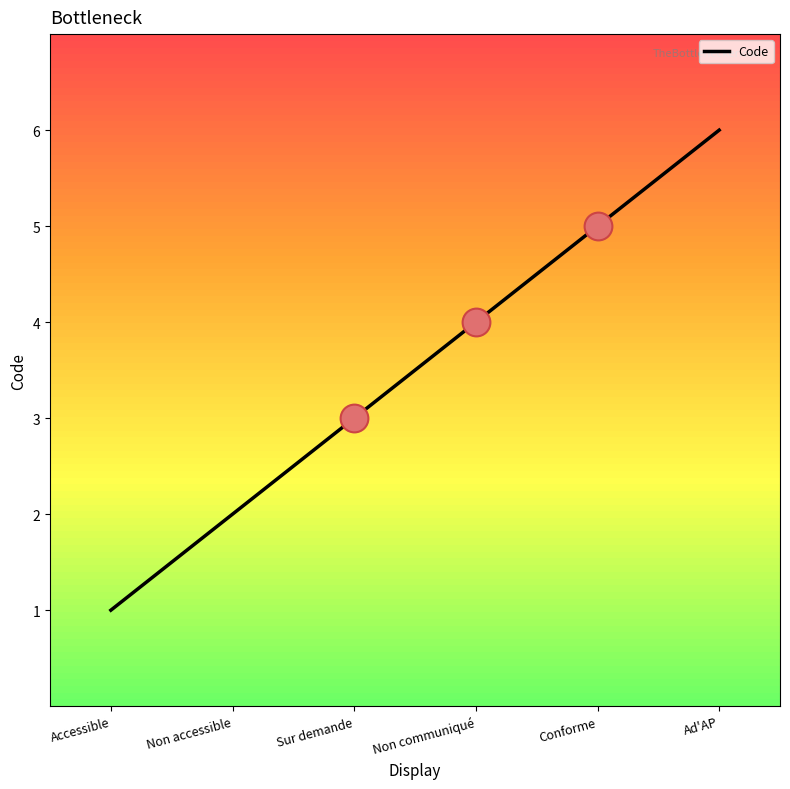

Which has a higher value, Conforme or Sur demande?

Conforme